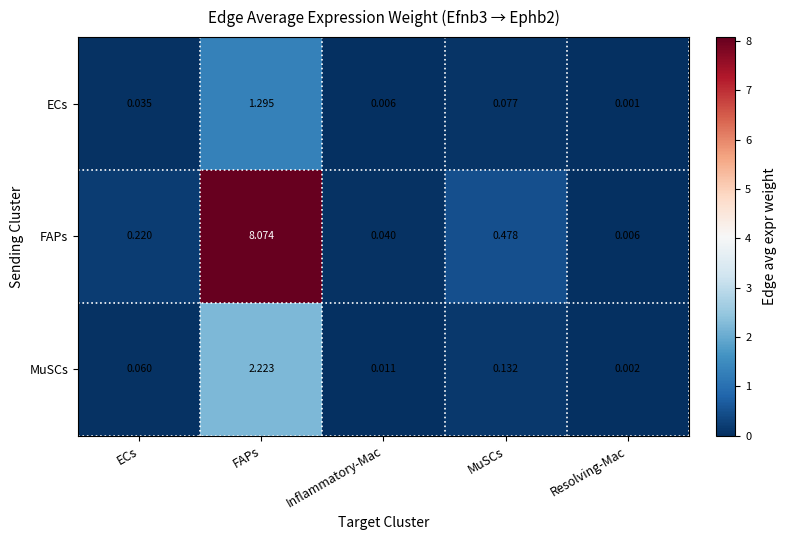

At which label is FAPs closest to 4?

MuSCs